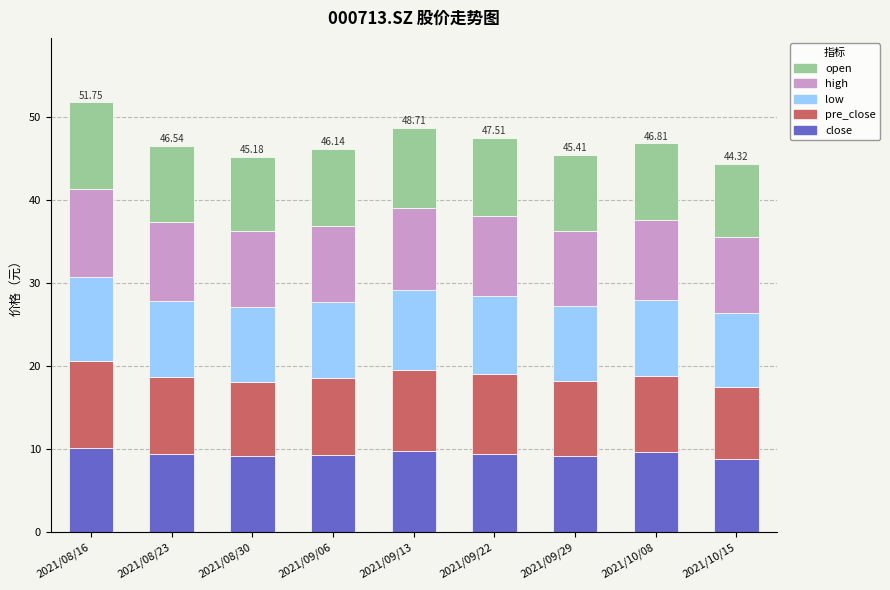

Does the chart contain any negative values?

No